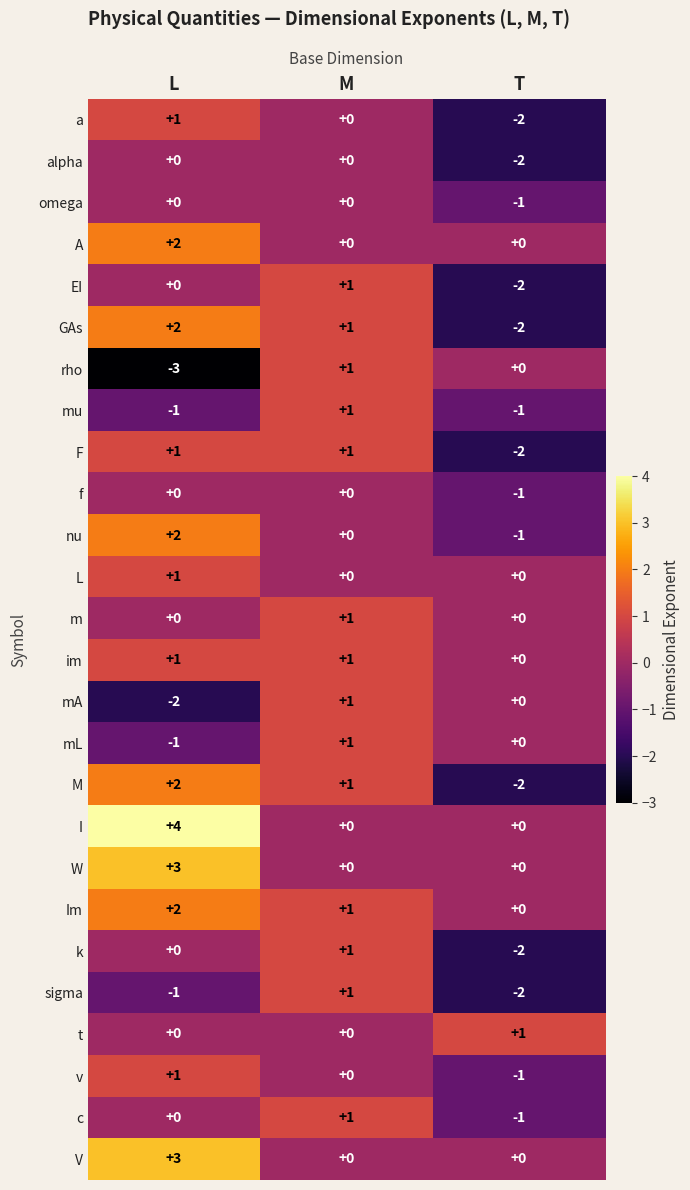

Is it true that c equals 1 at L?

False